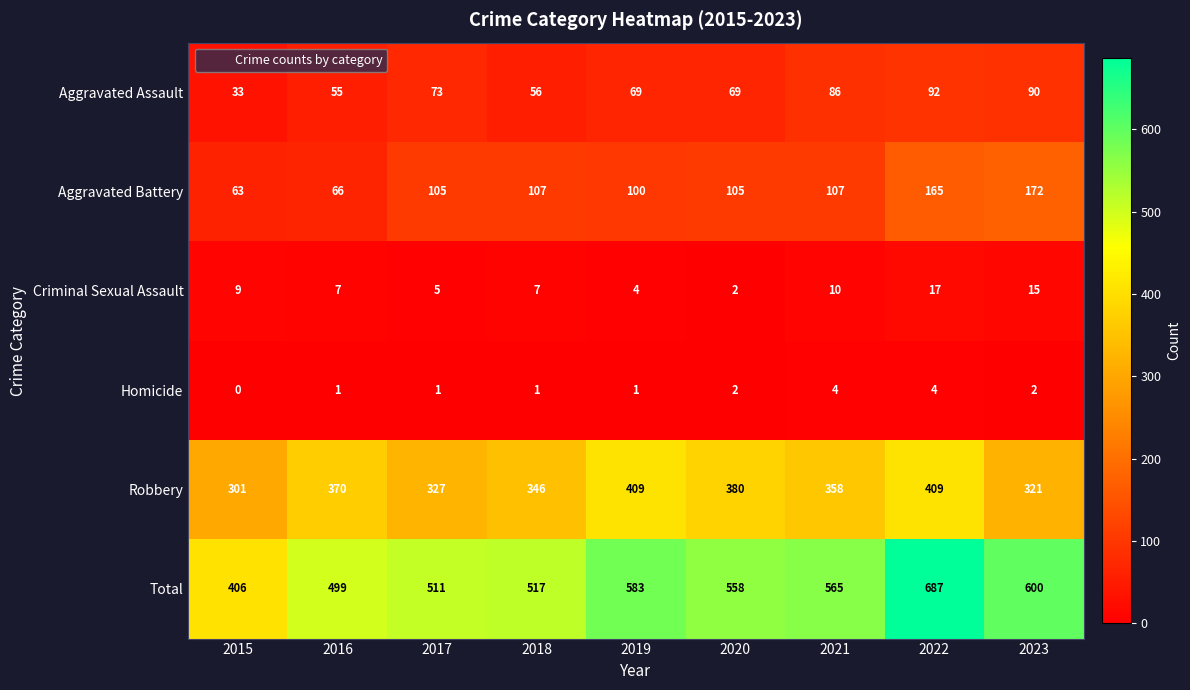

What is the sum of the Aggravated Battery values at 2023 and 2018?

279